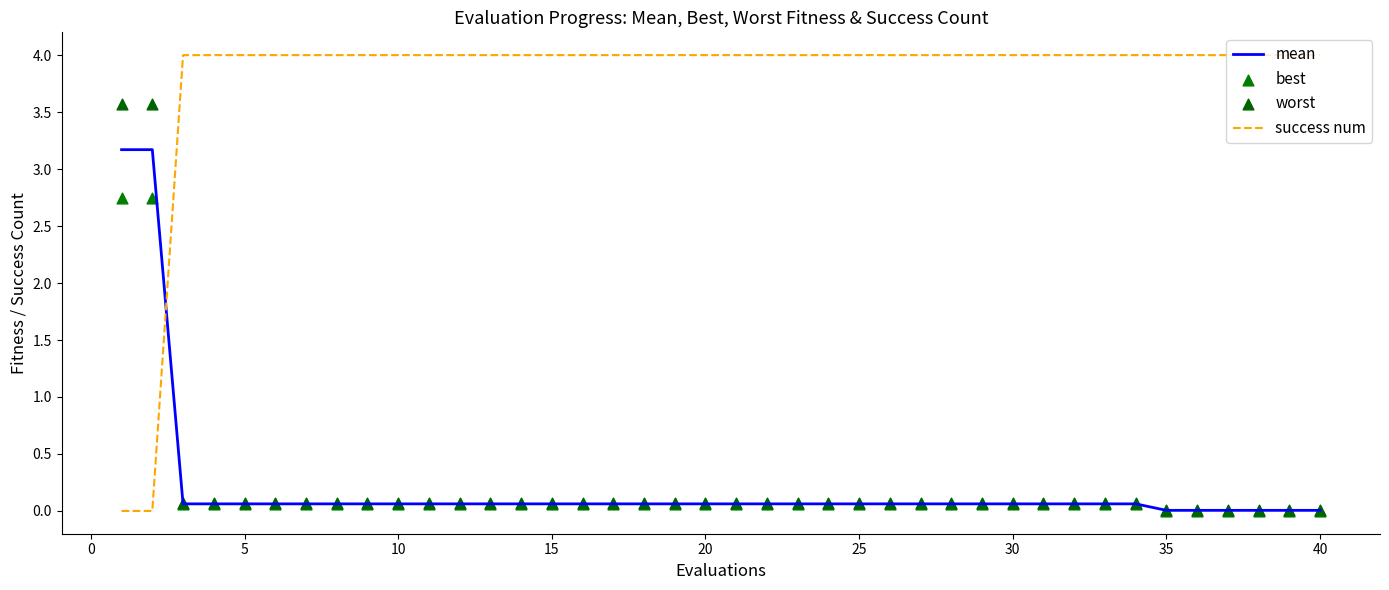

Which series has the largest Y range (max minus min)?

success num